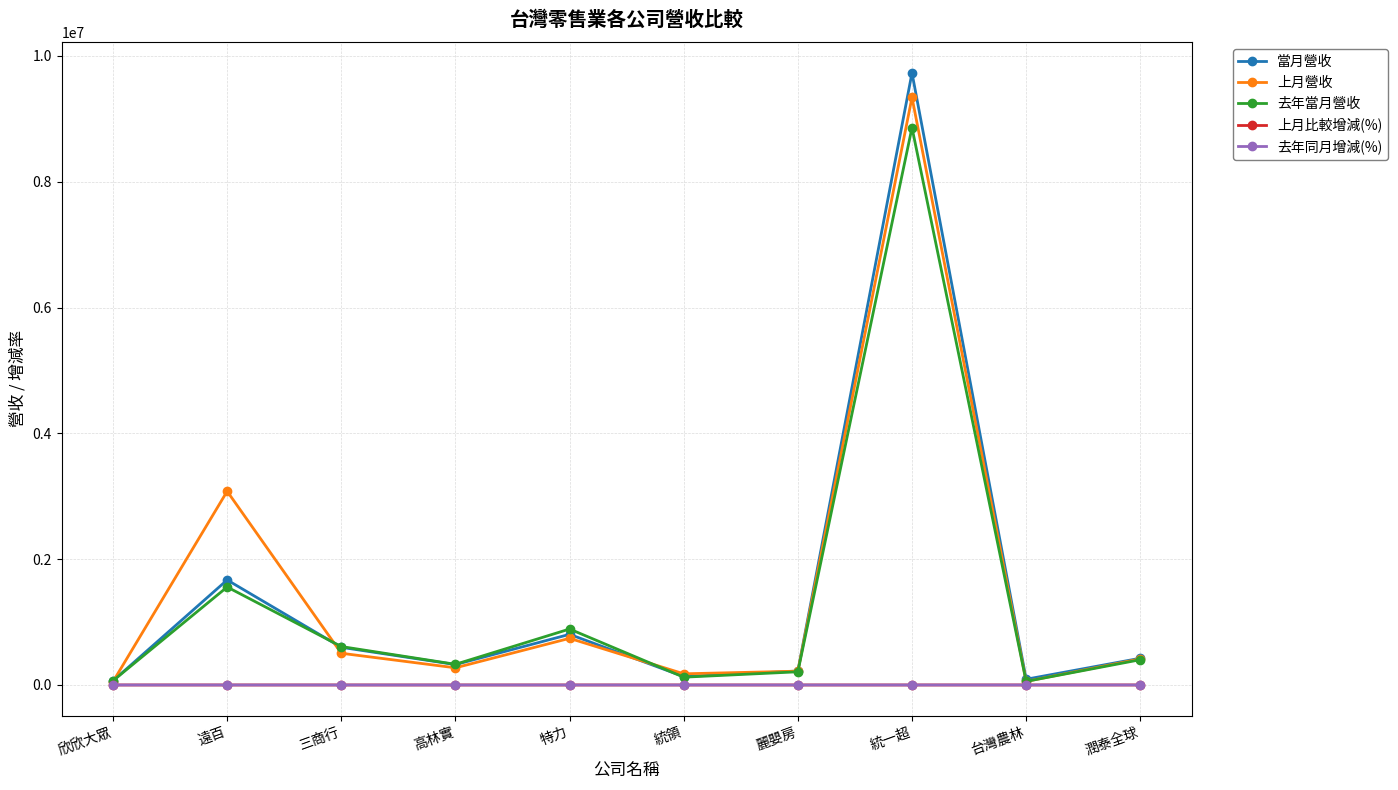

Which category has the highest value across all series?

統一超